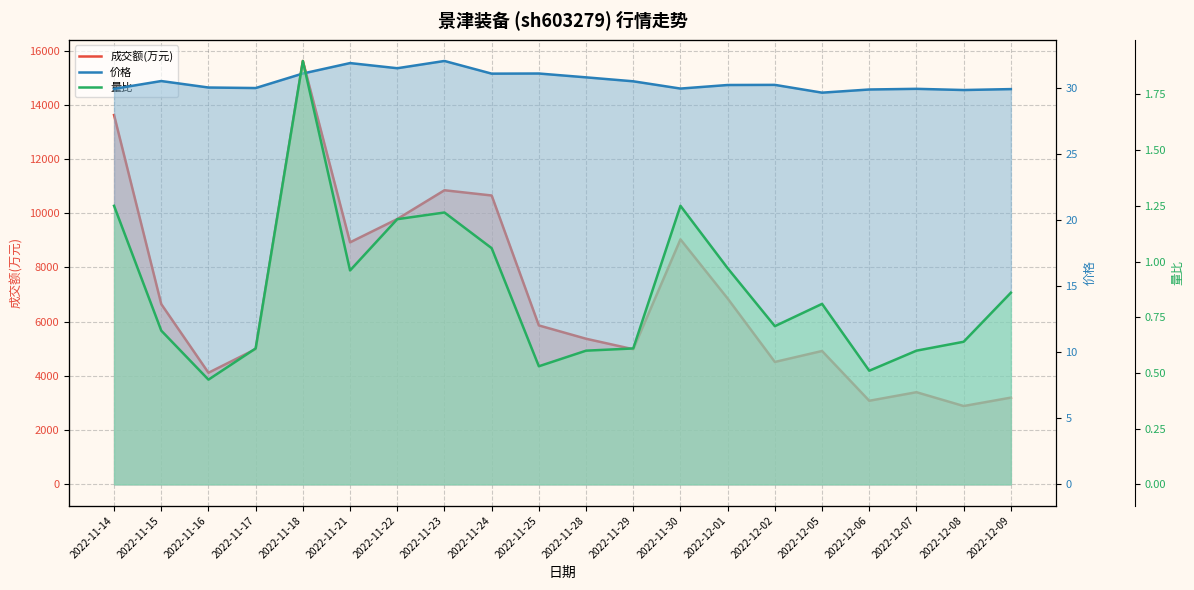

What are all the series names shown in the legend?

成交额(万元), 价格, 量比